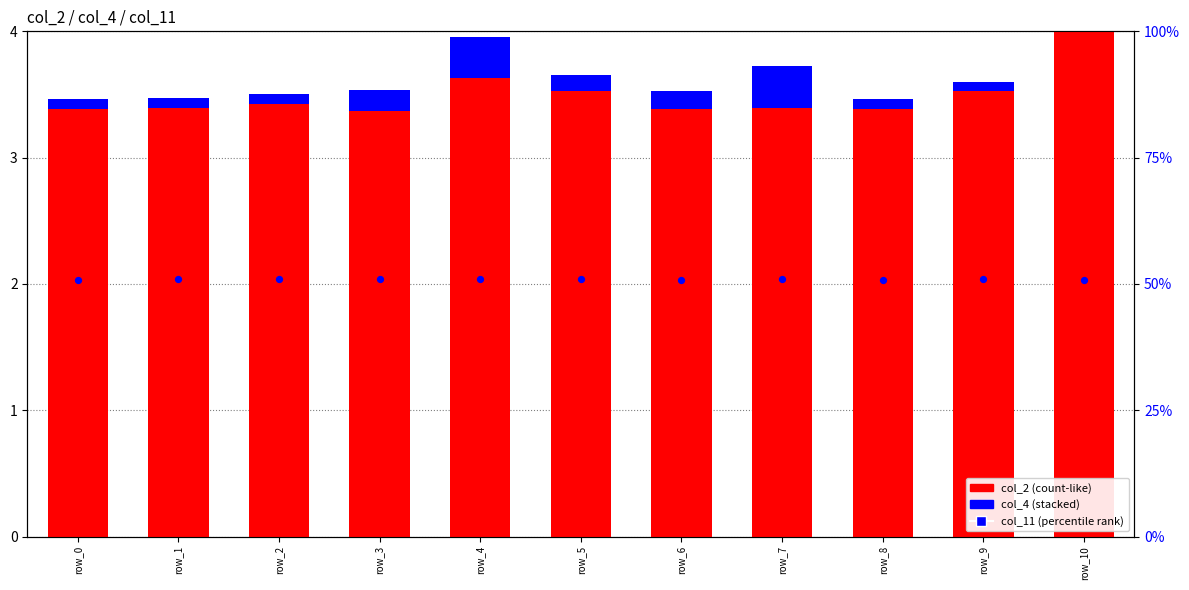

Which series reaches the maximum Y coordinate?

col_11 (percentile)